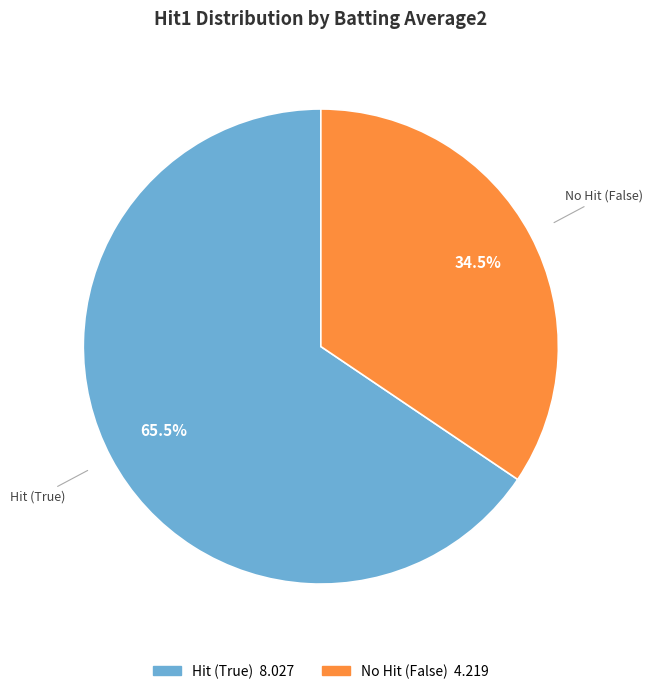

To the nearest percent, what is the average slice percentage?

50%